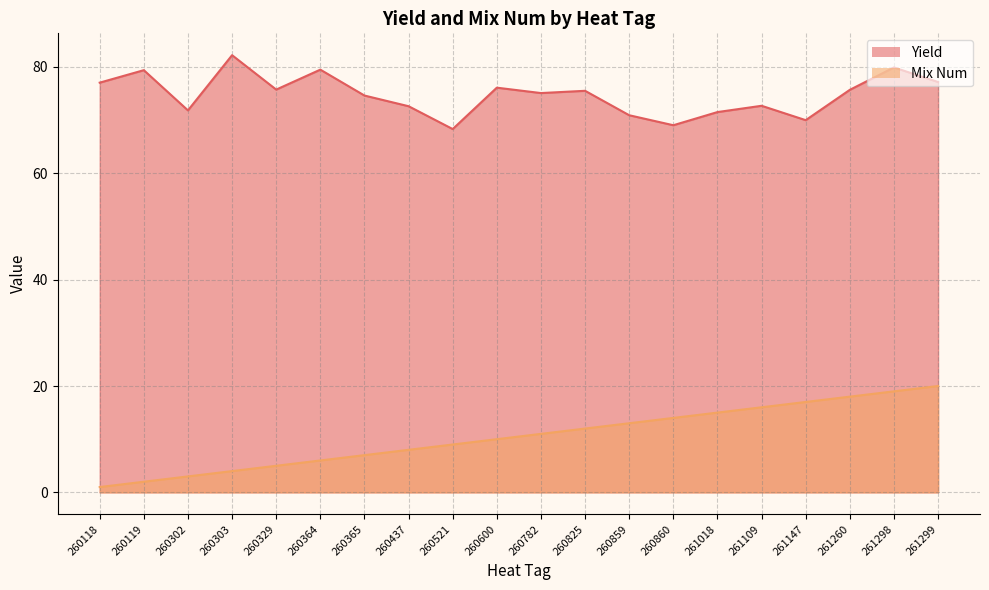

Rank the series by their maximum value, from highest to lowest.

Yield, Mix Num